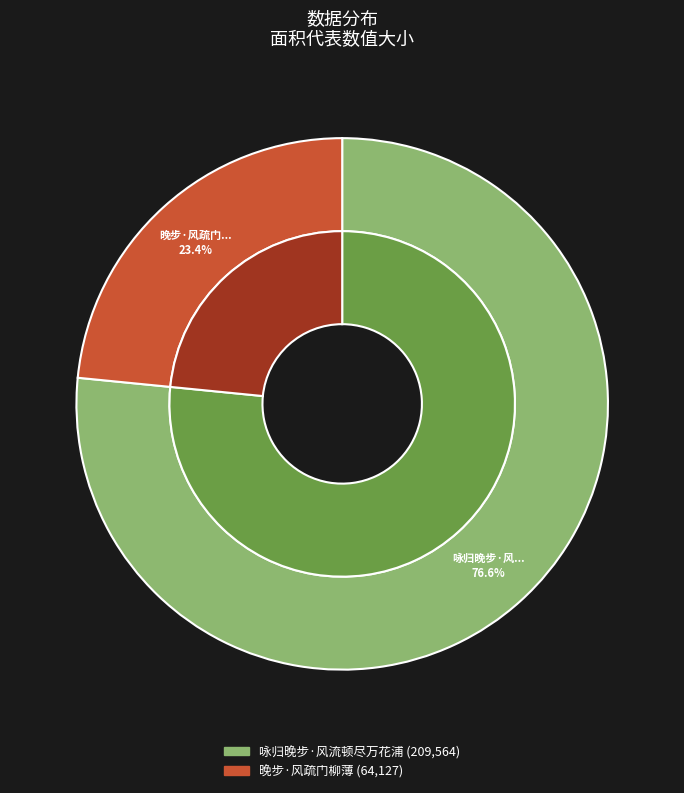

What is the change in value from 咏归晚步·风流顿尽万花浦 to 晚步·风疏门柳薄?

-145437